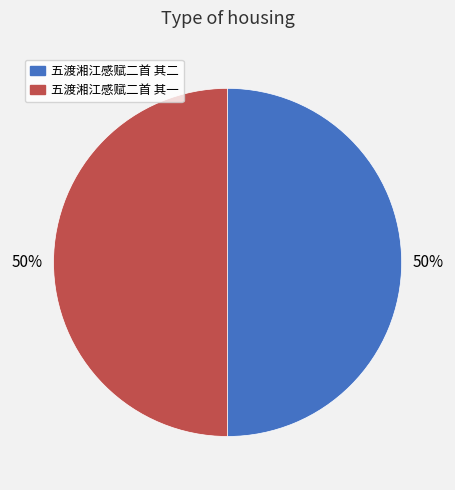

Approximately how many times larger is the value at 五渡湘江感赋二首 其一 compared to 五渡湘江感赋二首 其二?

1.0